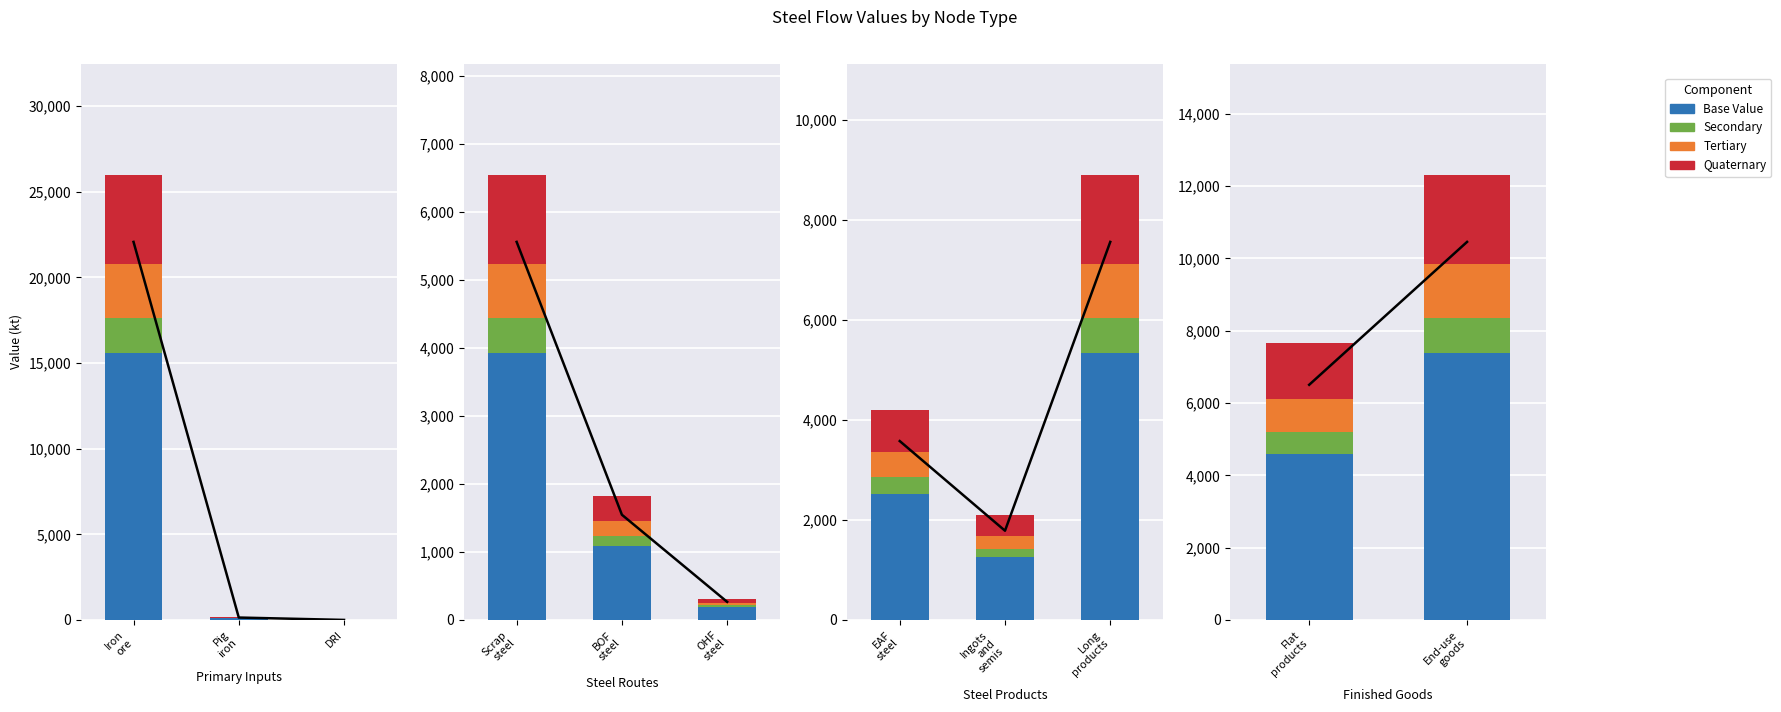

Which series changed the most between Iron
ore and DRI?

Trend